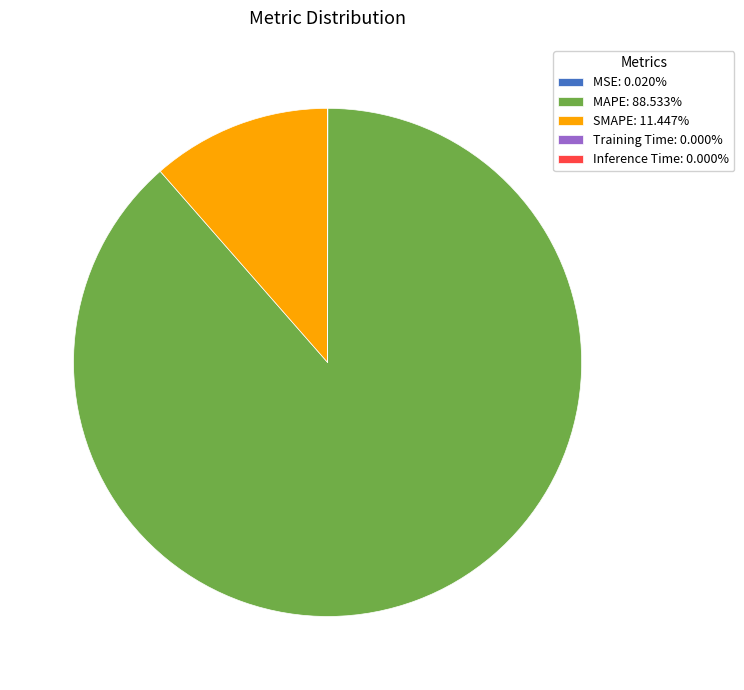

Does MAPE: 88.533% represent more than half of the total?

Yes